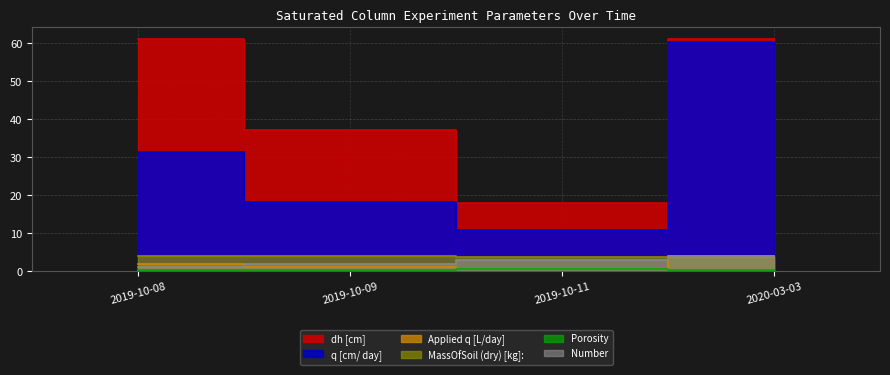

True or false: Number has more than 1 interior local peaks.

False